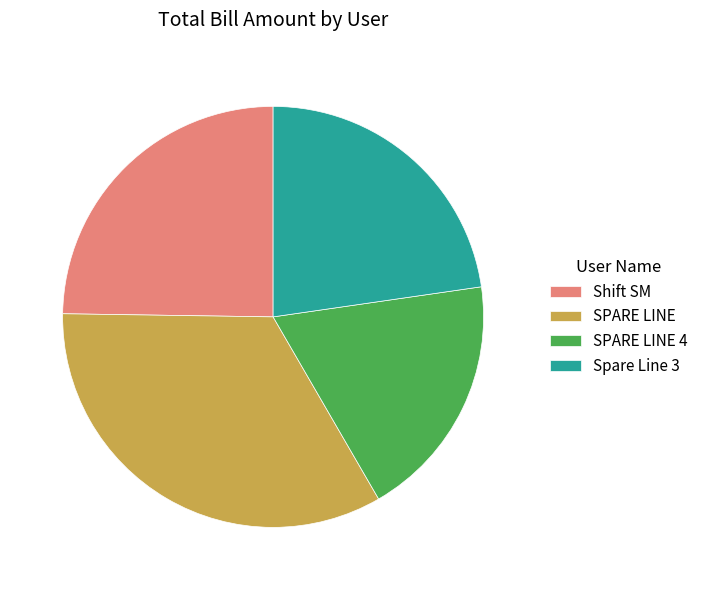

True or false: Spare Line 3 accounts for 10% of the total.

False